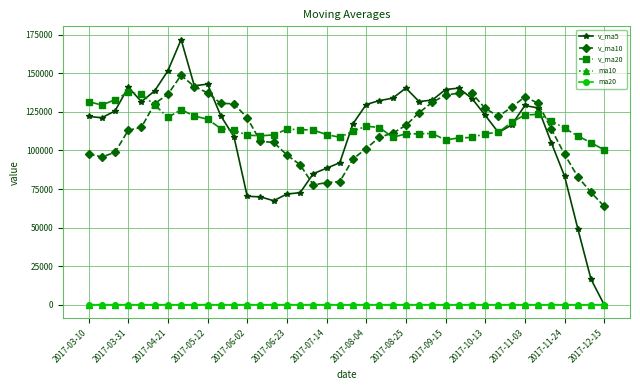

What are all the series names shown in the legend?

v_ma5, v_ma10, v_ma20, ma10, ma20